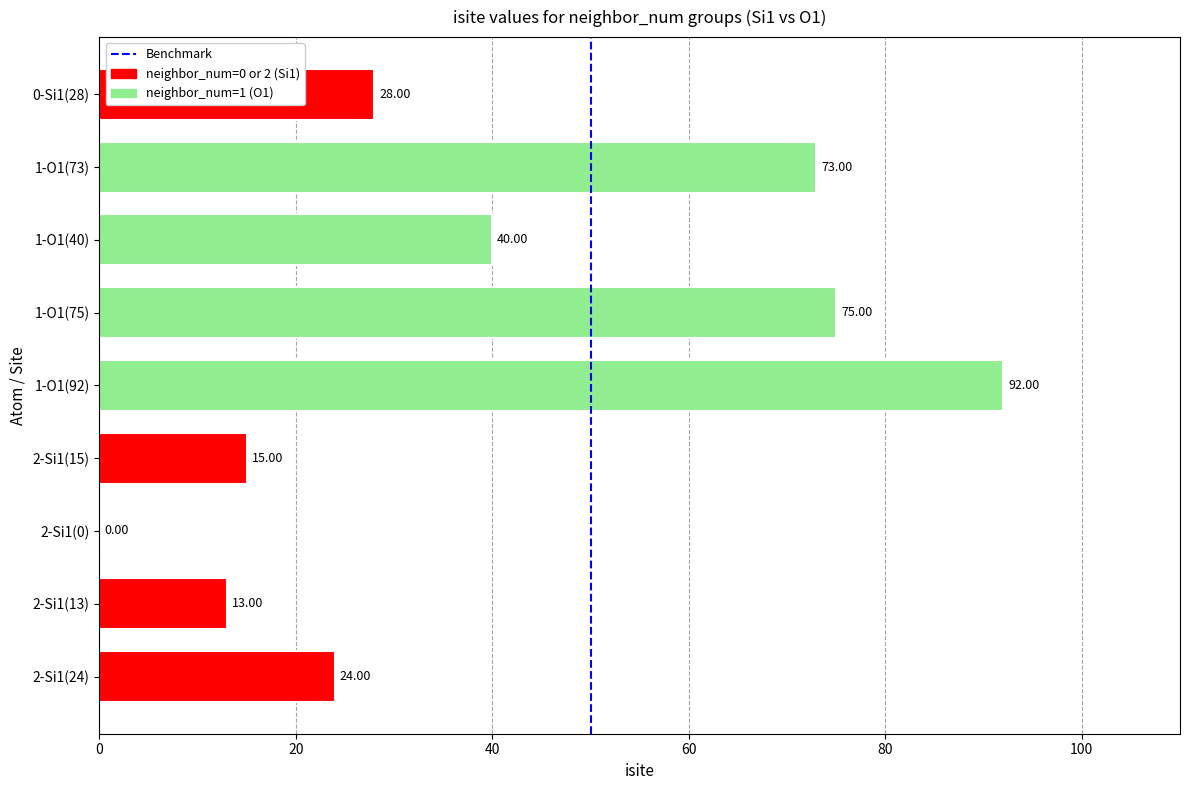

What is the sum of the values at 2-Si1(15) and 1-O1(73)?

88